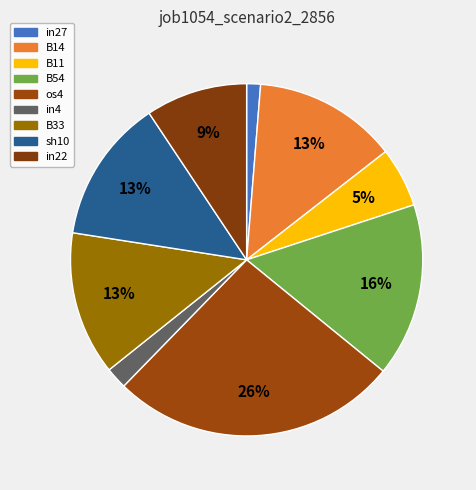

What is the smallest slice in the pie chart?

in27